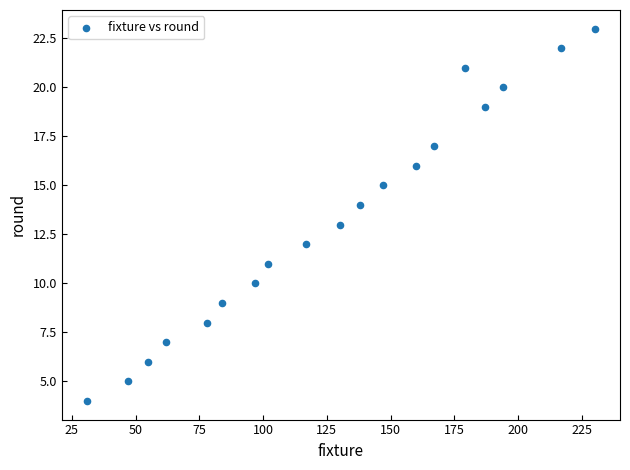

What is the range of X values (max minus min)?

199